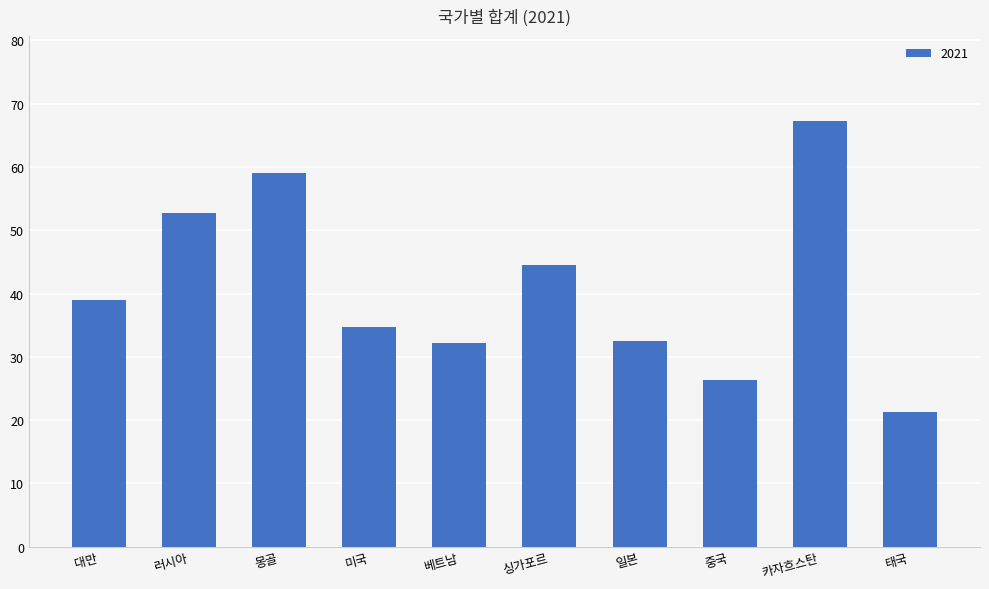

Is it true that the value at 태국 is 6.9?

False